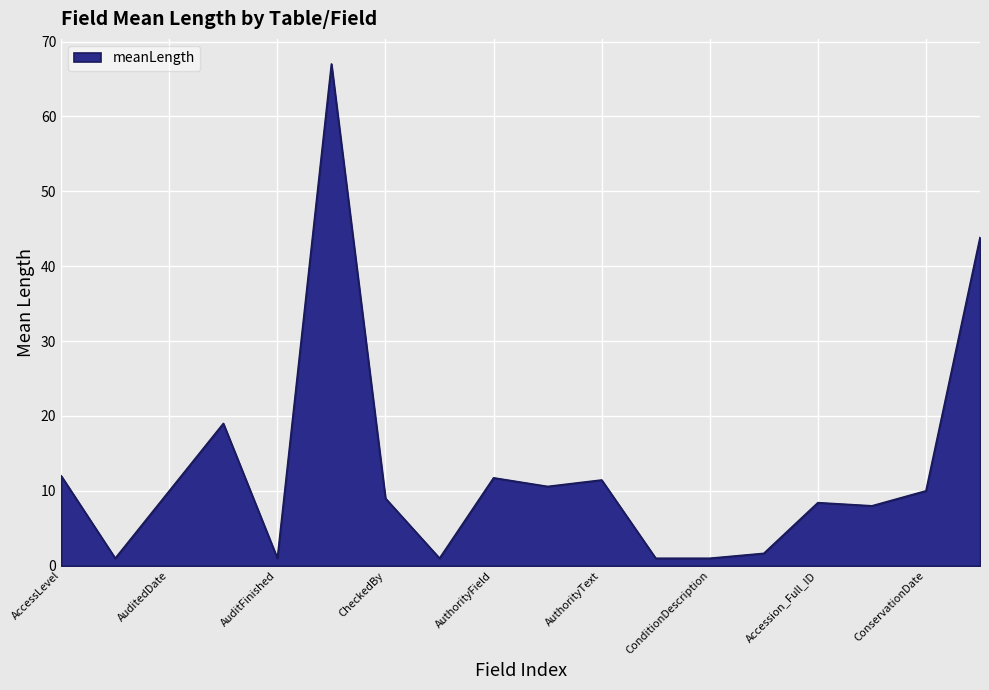

What is the difference between the maximum and minimum values?

66.0